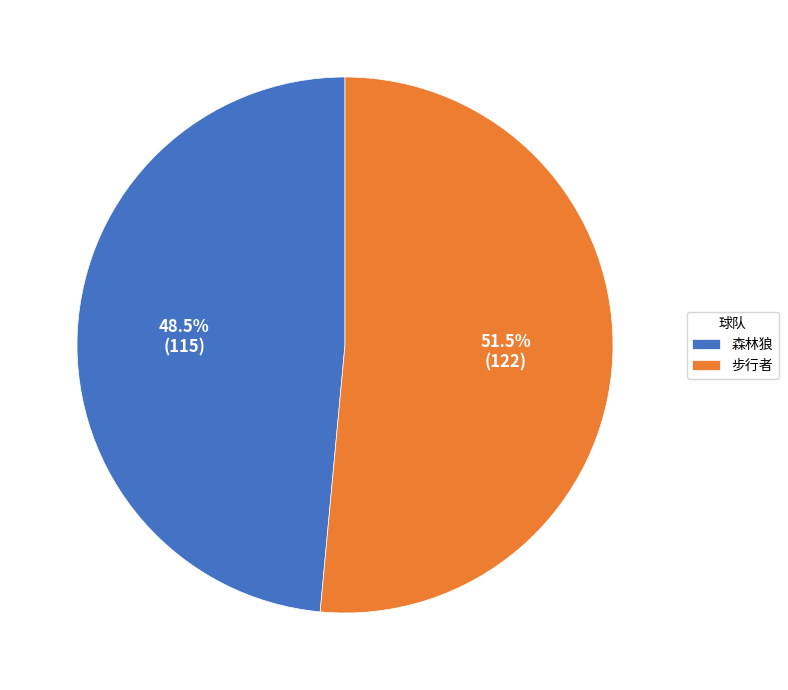

How many slices are in this pie chart?

2